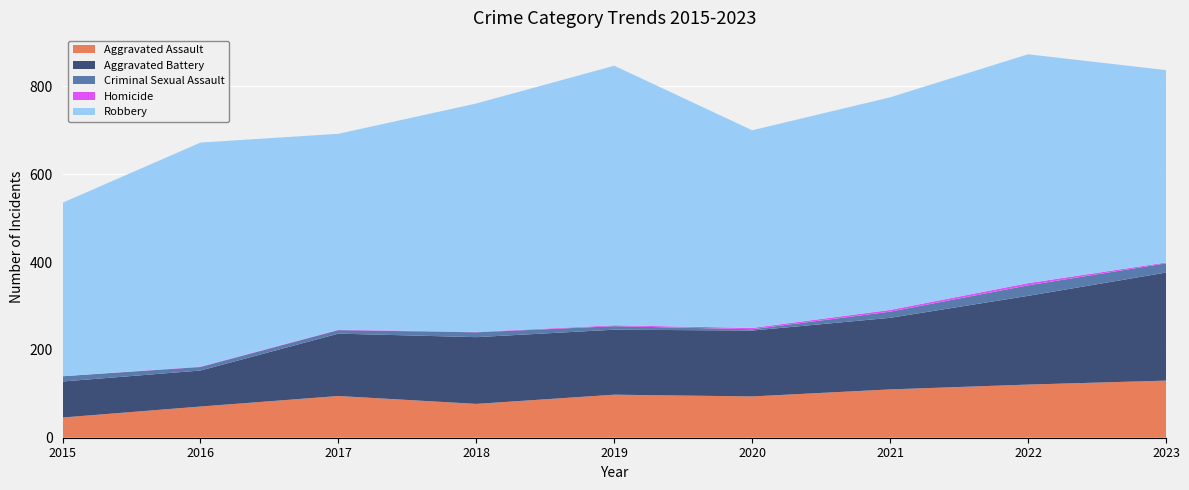

Reading left to right, extract all data points from this chart.

Aggravated Assault: 46	71	95	77	98	94	110	121	130
Aggravated Battery: 82	82	142	152	148	150	163	202	246
Criminal Sexual Assault: 12	8	8	11	8	3	14	24	21
Homicide: 0	1	1	1	2	3	4	5	2
Robbery: 395	510	446	520	591	450	484	521	438